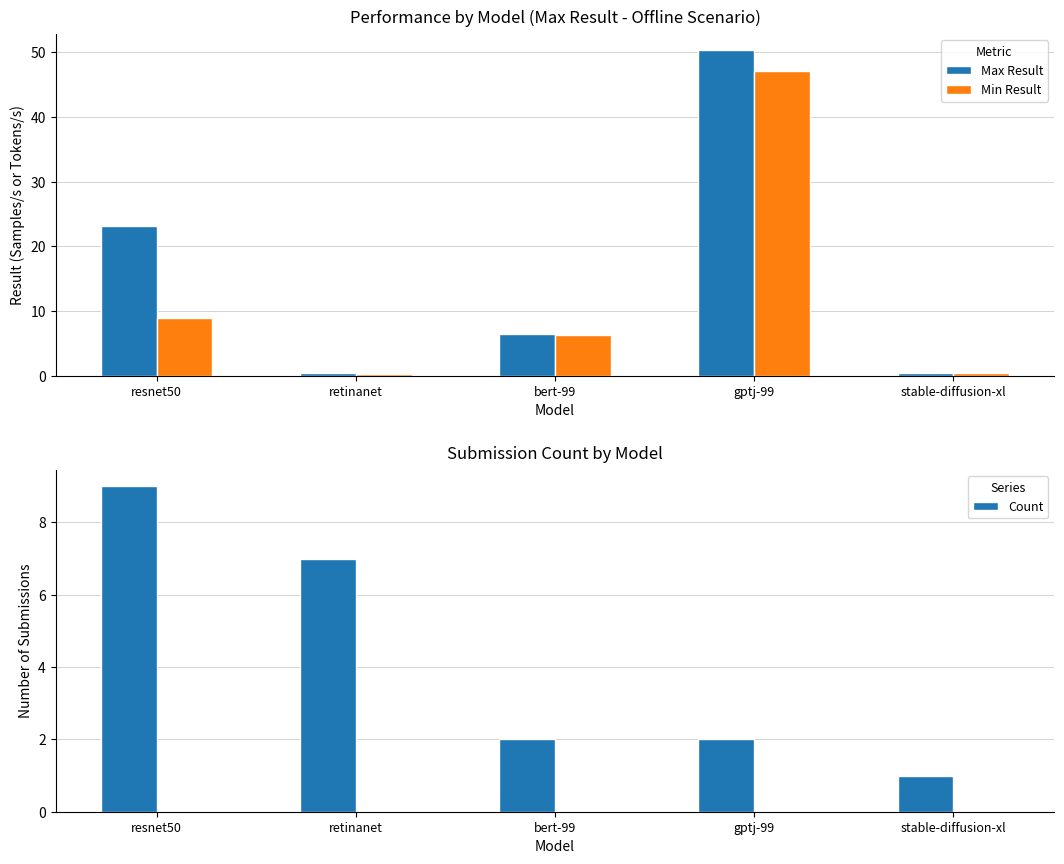

Which series has the widest spread of values?

Max Result